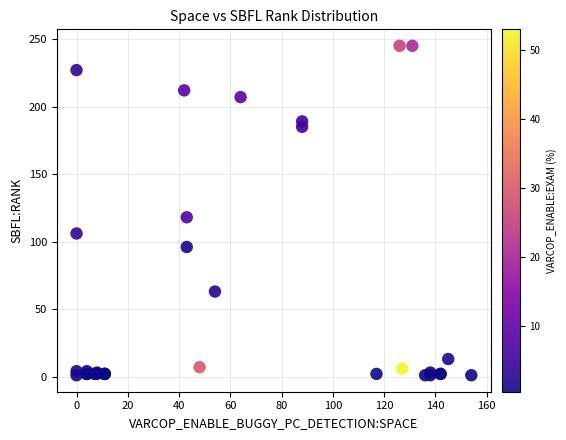

What Y value in the scatter plot is closest to 123?

118